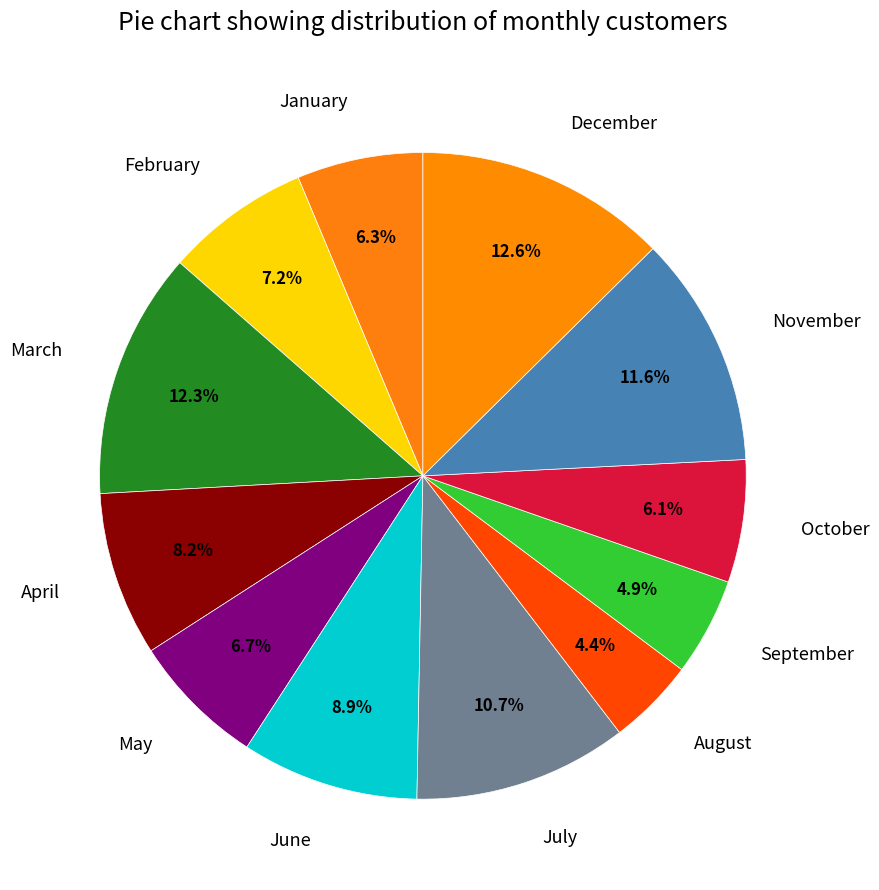

To the nearest percent, what is the difference between the largest and smallest slice percentages?

8%